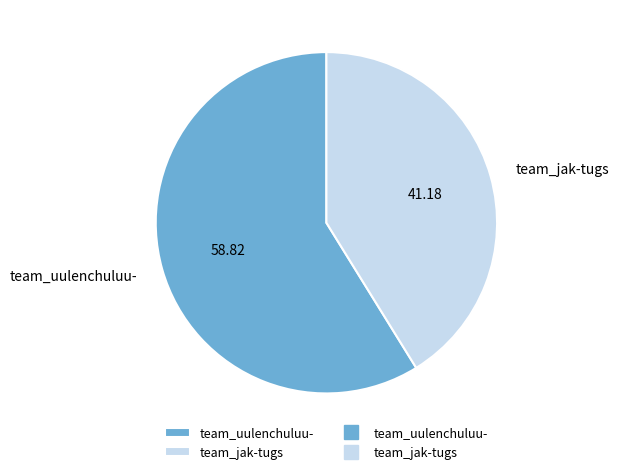

What is the majority slice?

team_uulenchuluu-